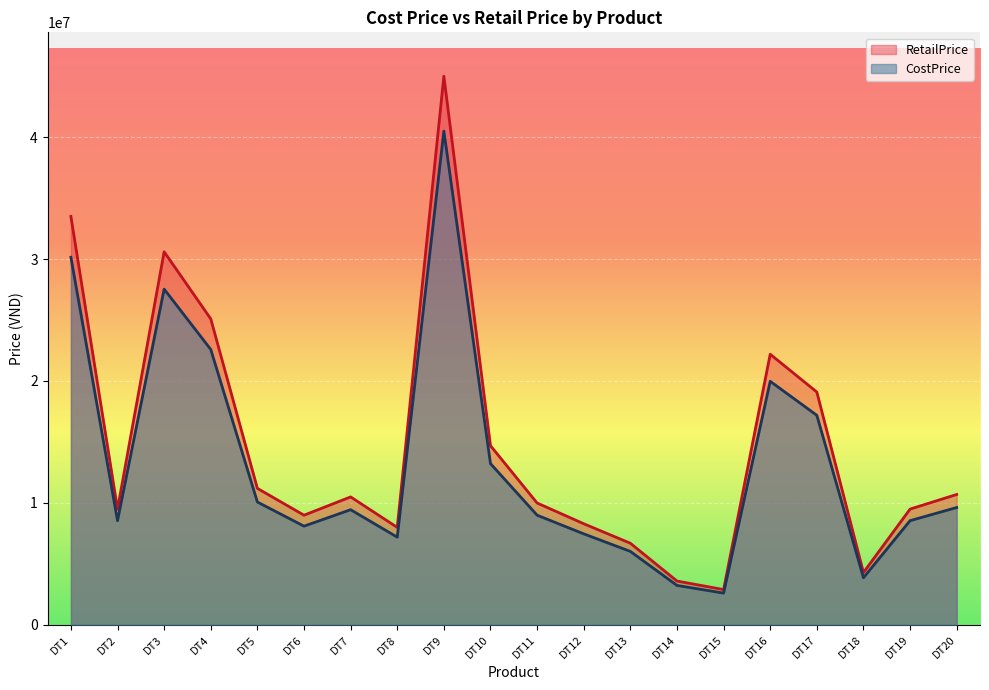

At which label is CostPrice closest to 21546000?

DT4